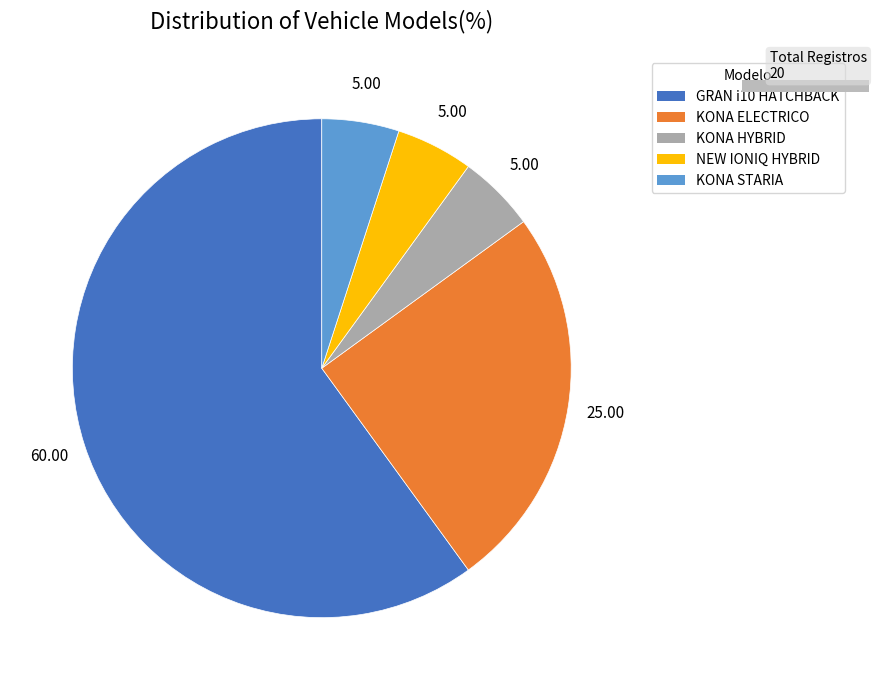

How many segments does this pie chart have?

5